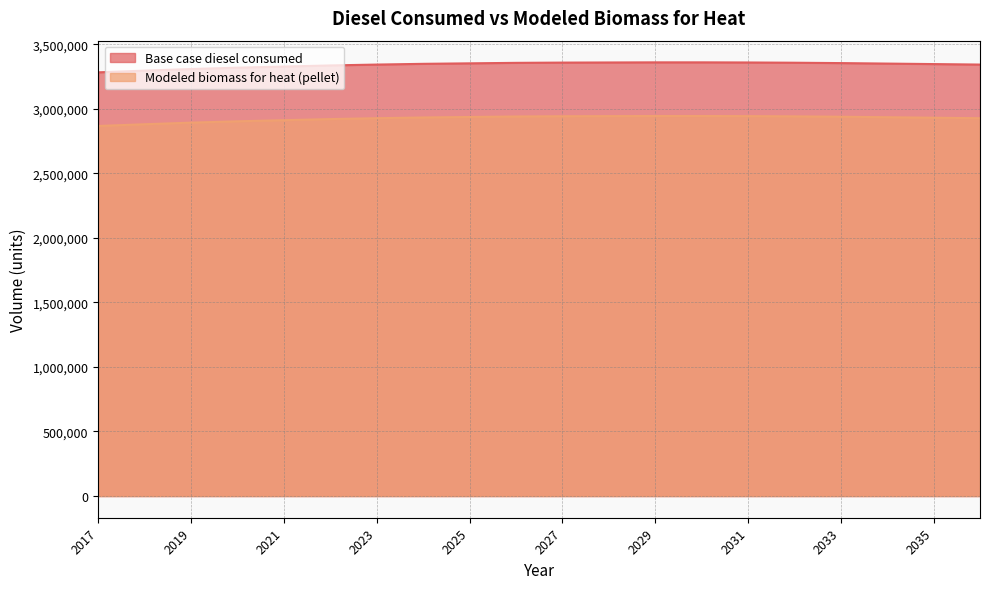

At which category is the sum across all series the highest?

2030